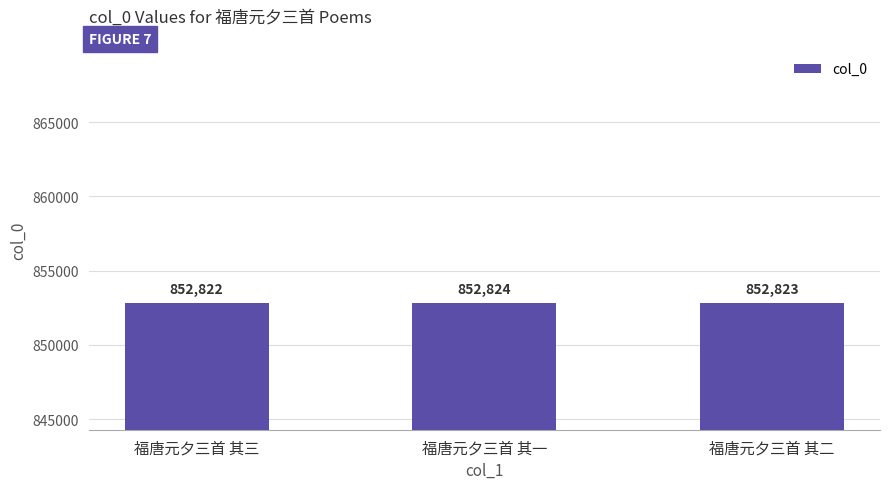

What is the difference between the maximum and minimum values?

2